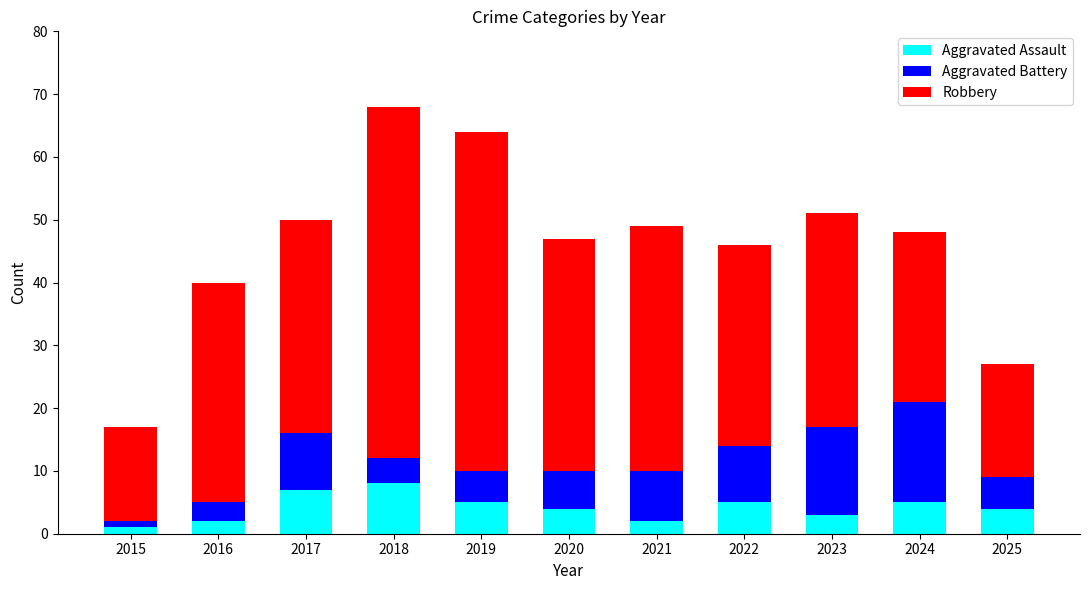

How many bars are there in total?

11